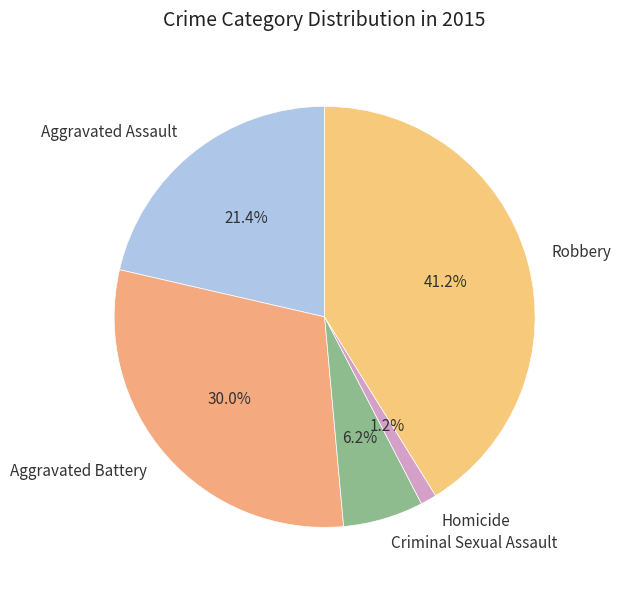

To the nearest percent, what is the difference between the largest and smallest slice percentages?

40%